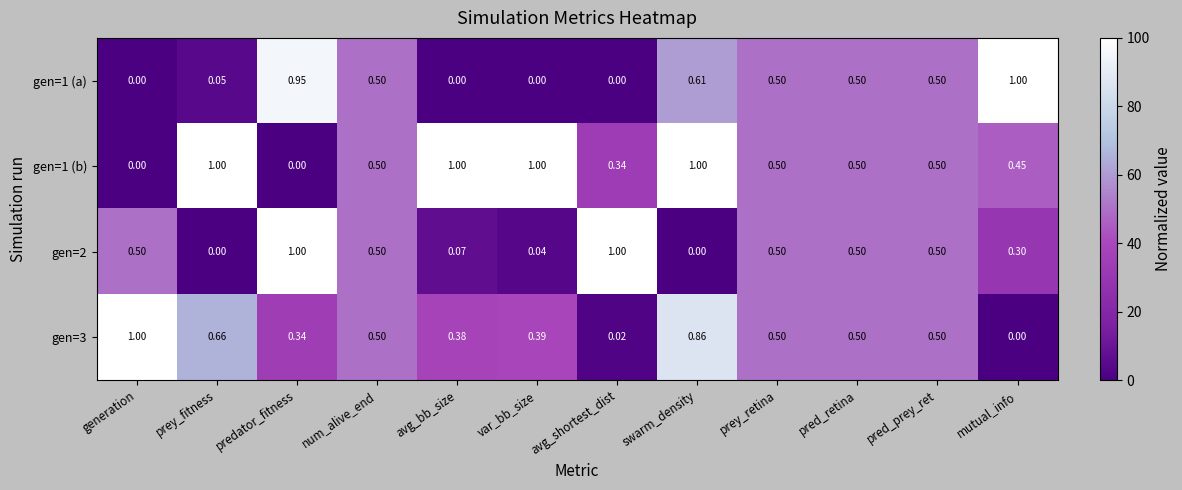

Is the value of gen=1 (a) at swarm_density greater than the value of gen=2 at avg_bb_size?

Yes